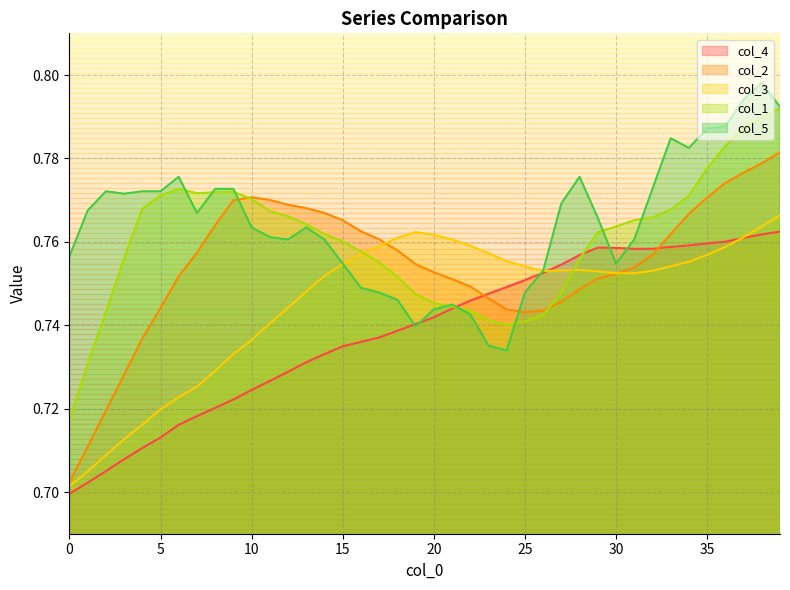

What is the label of the 33rd point from the left?

32